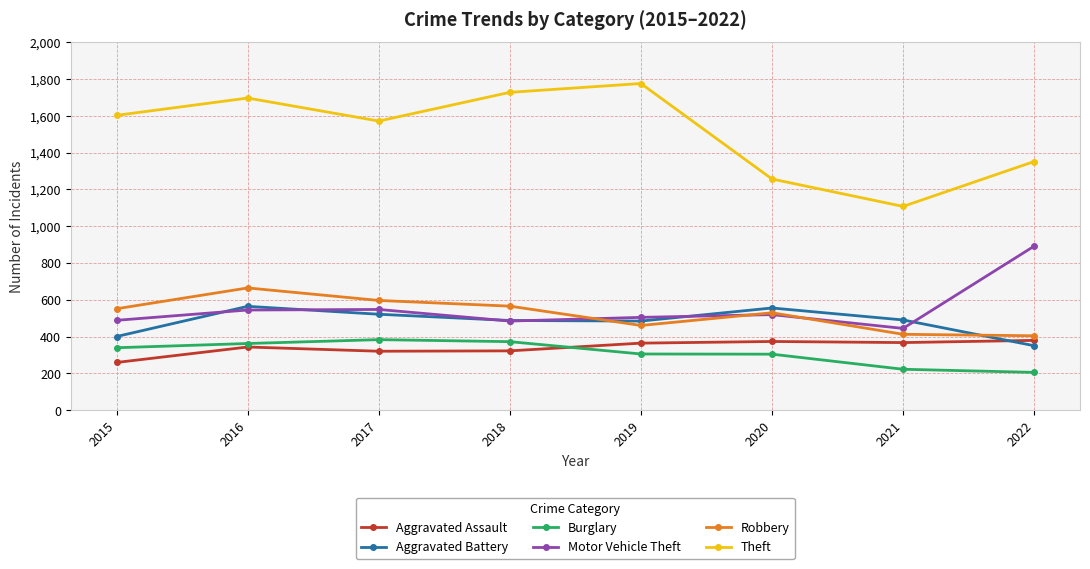

Which category has the highest value across all series?

2019